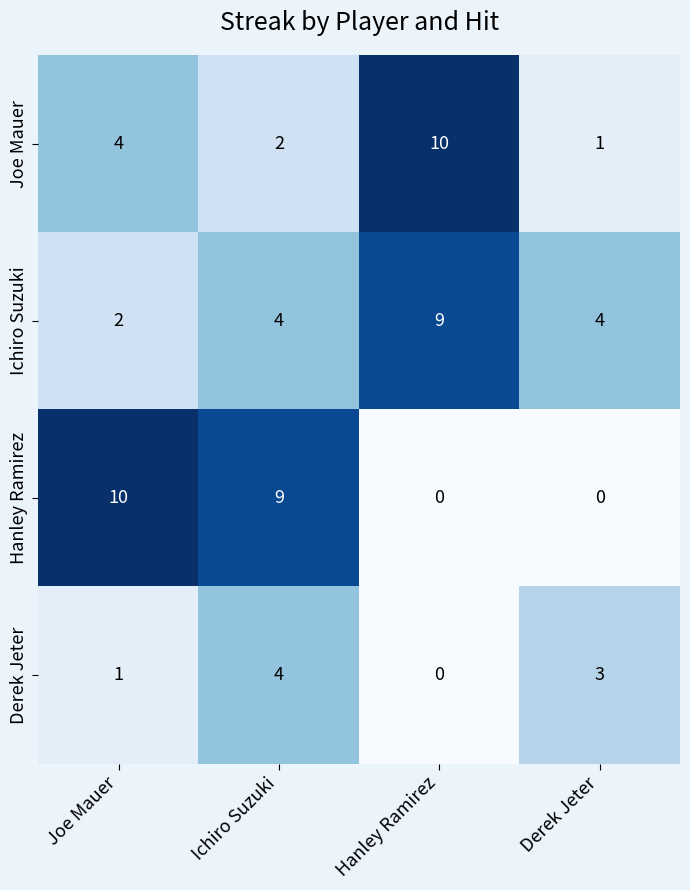

Which series has the largest range (max minus min)?

Hanley Ramirez